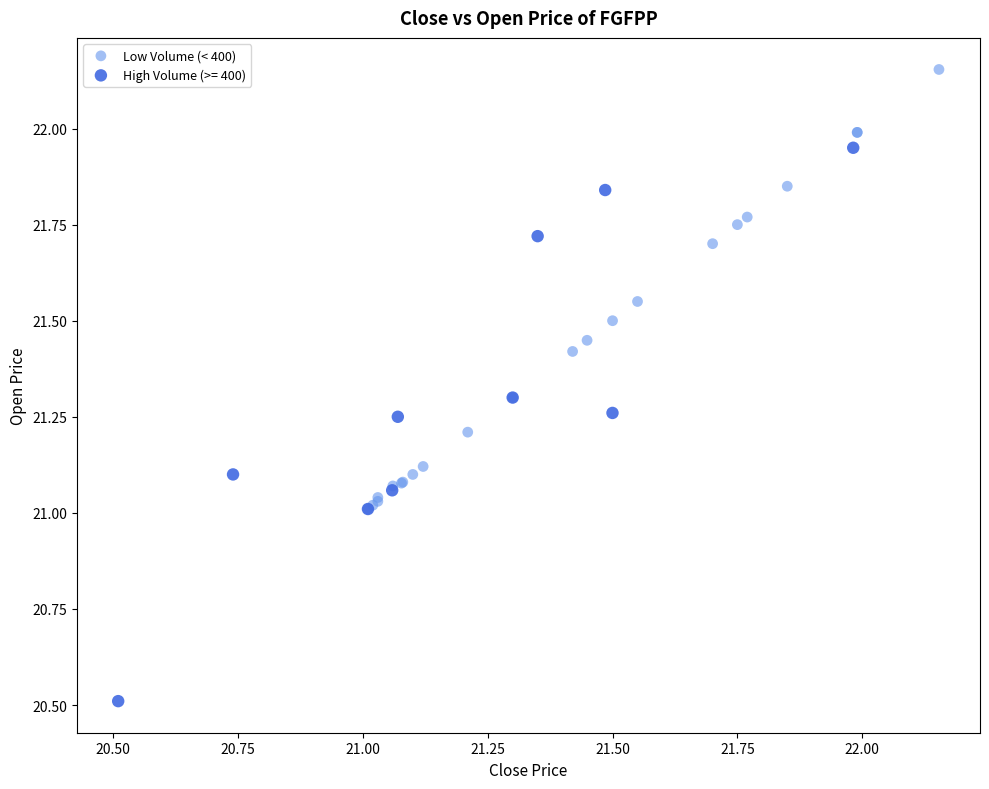

Which series has the largest Y range (max minus min)?

High Volume (>= 400)